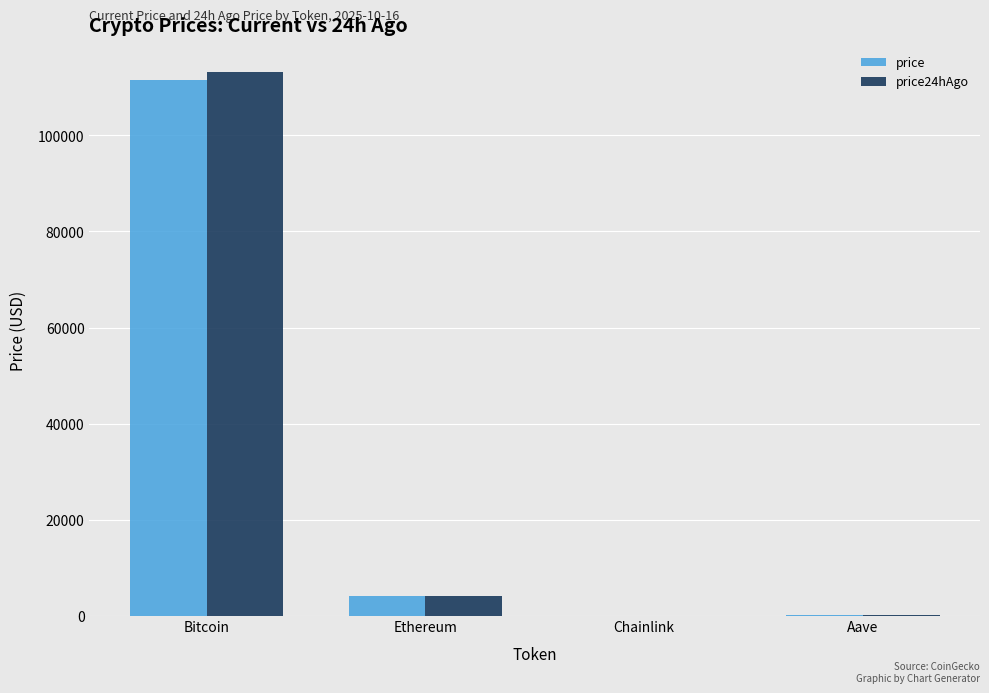

The value of price at Bitcoin is 111474.0. True or false?

True